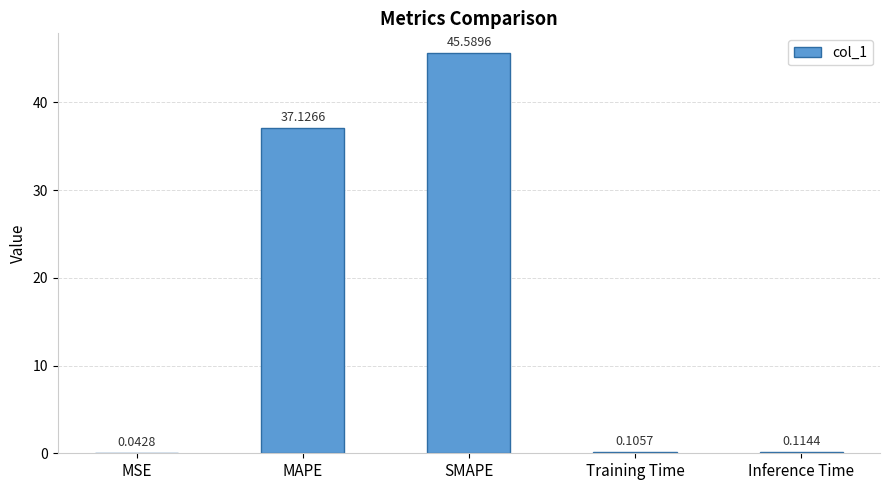

At which category does the chart reach its peak across all series?

SMAPE